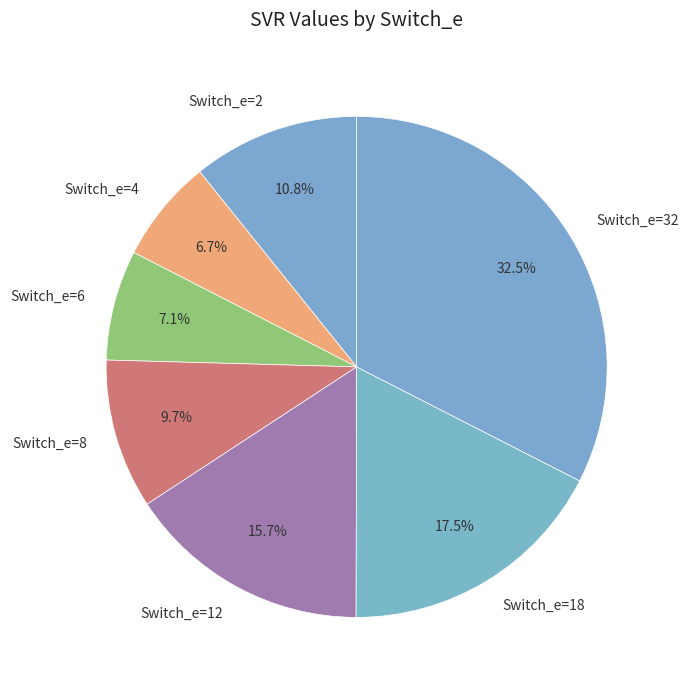

How many segments does this pie chart have?

7